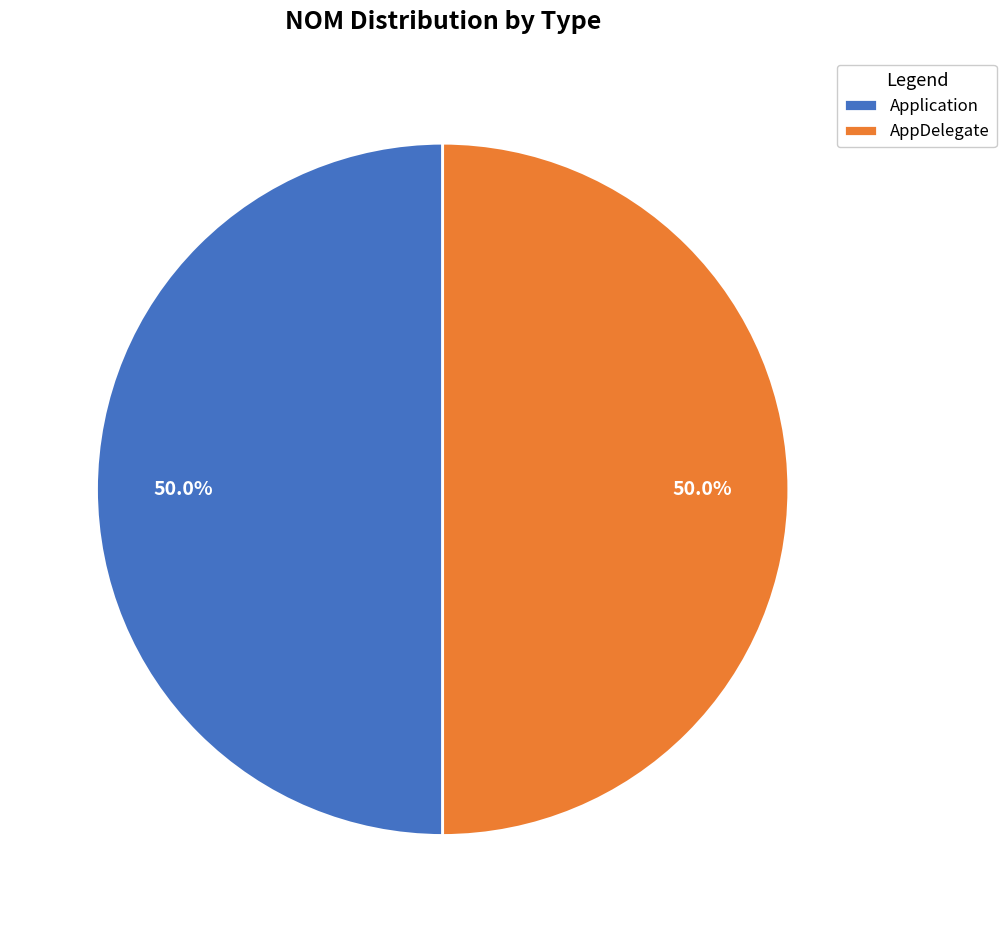

To the nearest percent, what is the difference between the Application and AppDelegate slice percentages?

0%